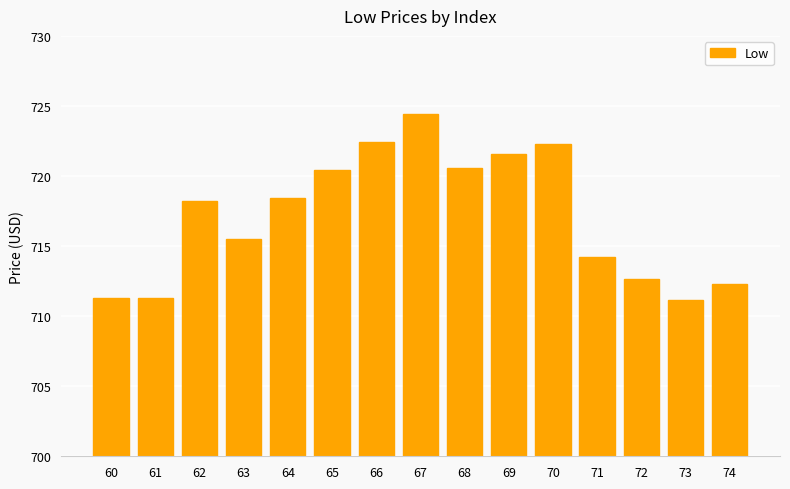

What is the change in value from 64 to 65?

+2.0